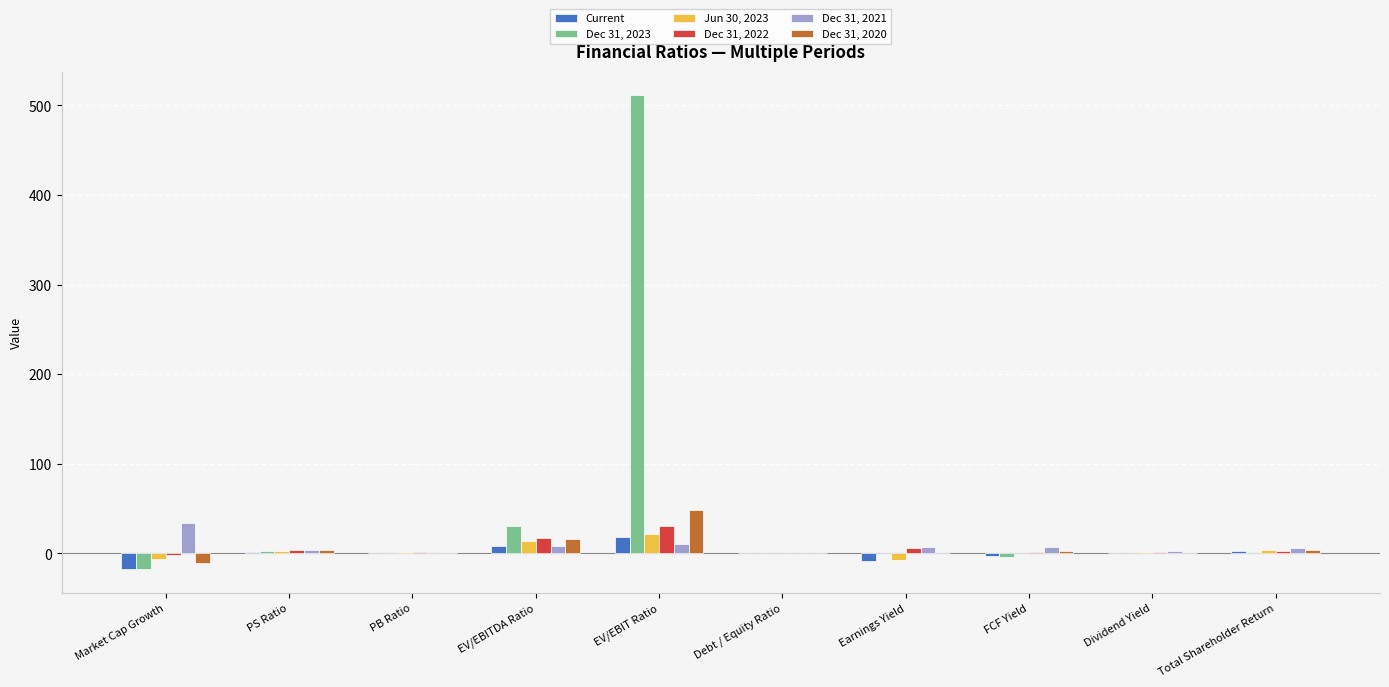

Which series has the largest total across all categories?

Dec 31, 2023